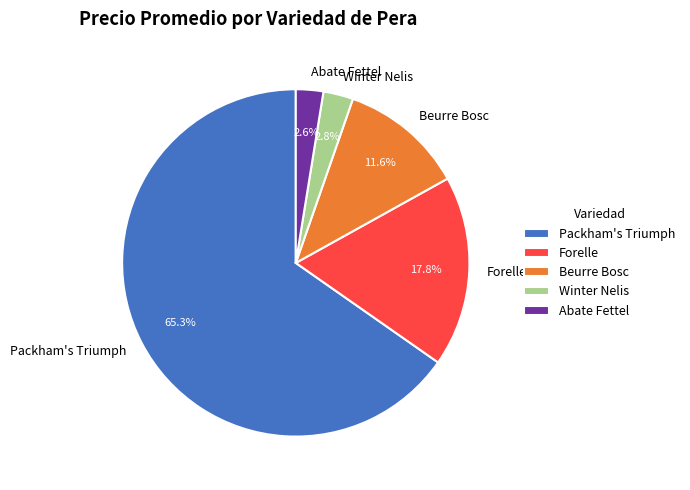

What is the largest slice in the pie chart?

Packham's Triumph